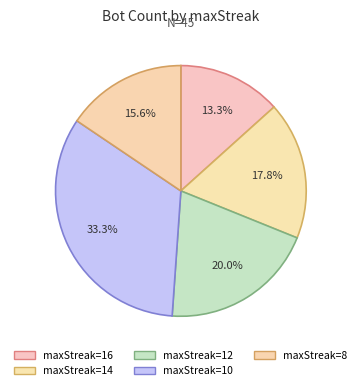

Which slice is the smallest?

maxStreak=16